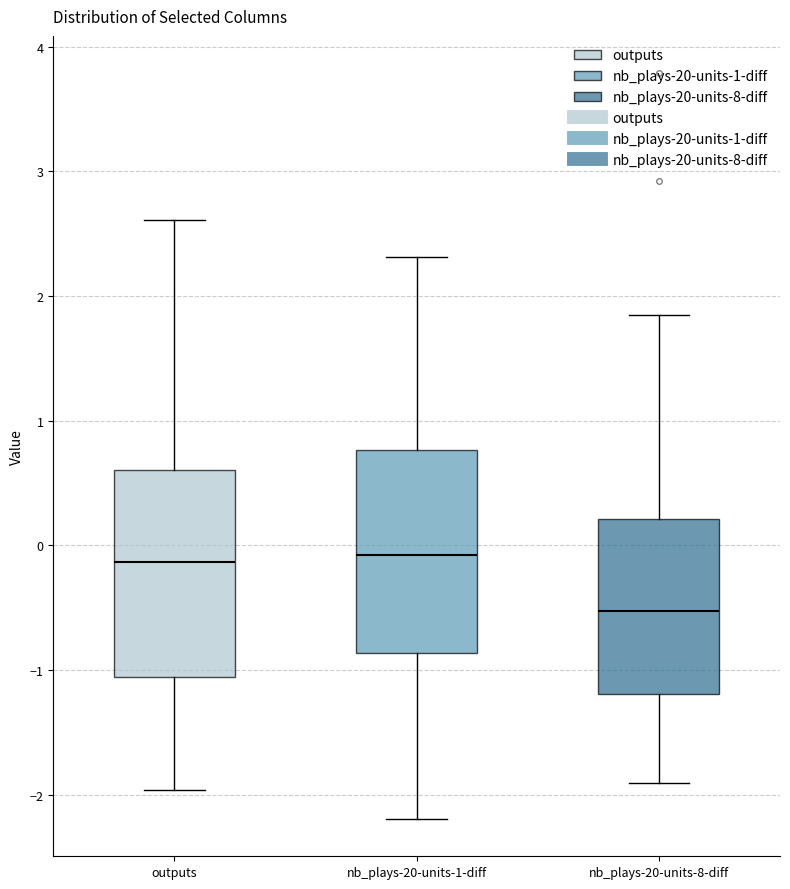

Reading left to right, transcribe this box plot: for each box, give where its median line is, the range the box spans, and where its two whiskers end, as read against the y-axis. The values are not printed on the chart, so give them approximately, as read against the axis.

outputs: median -0.1, box -1.1 to 0.6, whiskers -2.0 to 2.6
nb_plays-20-units-1-diff: median -0.1, box -0.9 to 0.8, whiskers -2.2 to 2.3
nb_plays-20-units-8-diff: median -0.5, box -1.2 to 0.2, whiskers -1.9 to 1.8